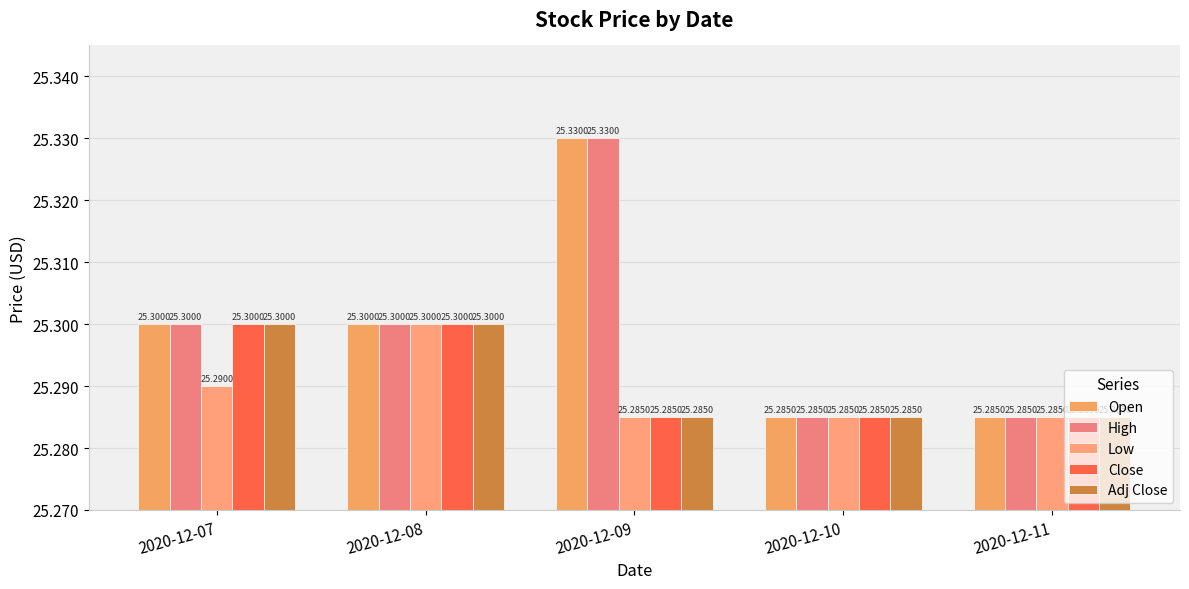

How many Low values are between 25 and 26?

5